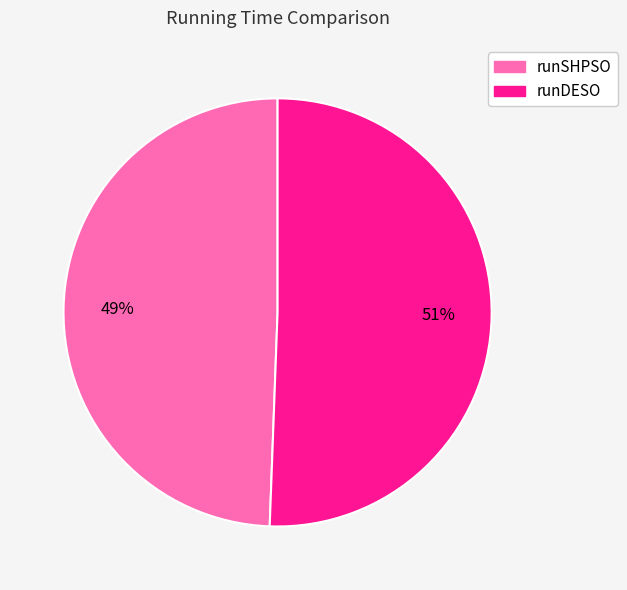

True or false: runDESO accounts for 51% of the total.

True